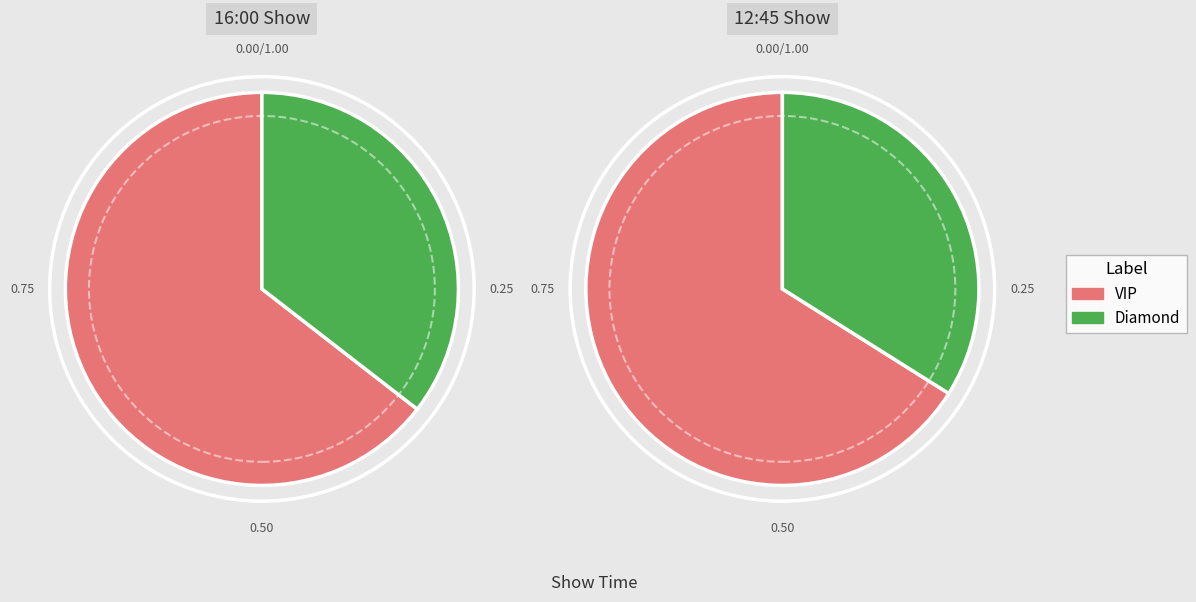

Do VIP and Diamond together represent more than half of the pie?

Yes